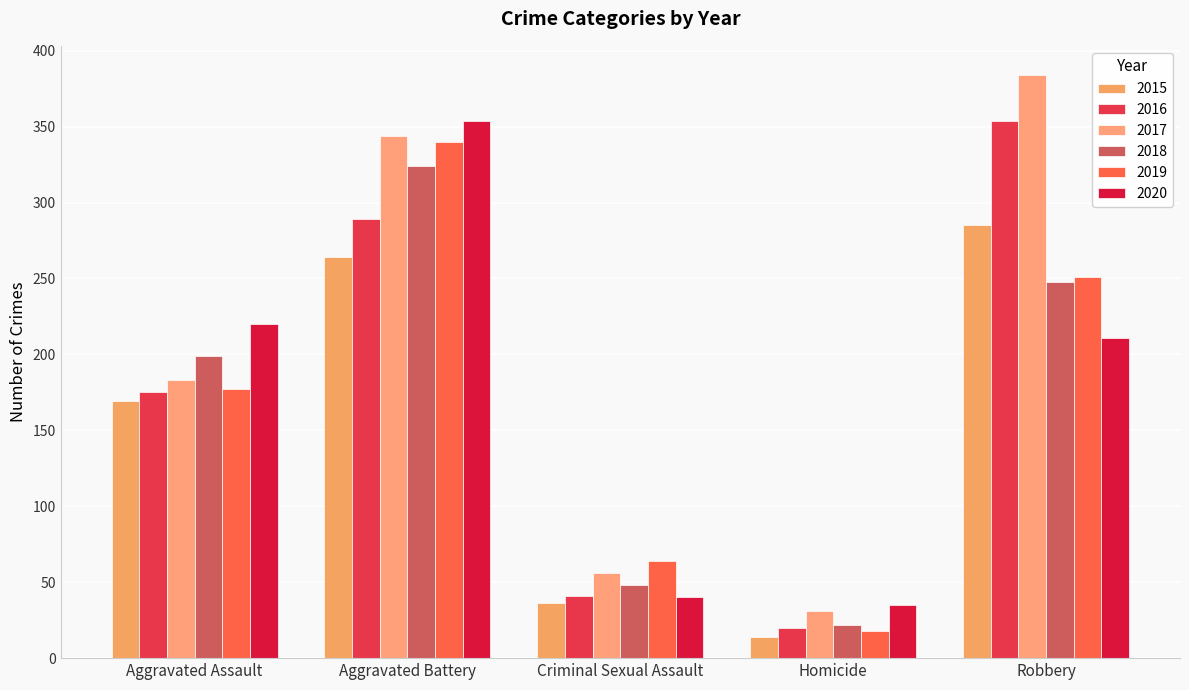

At which category does the chart reach its minimum across all series?

Homicide